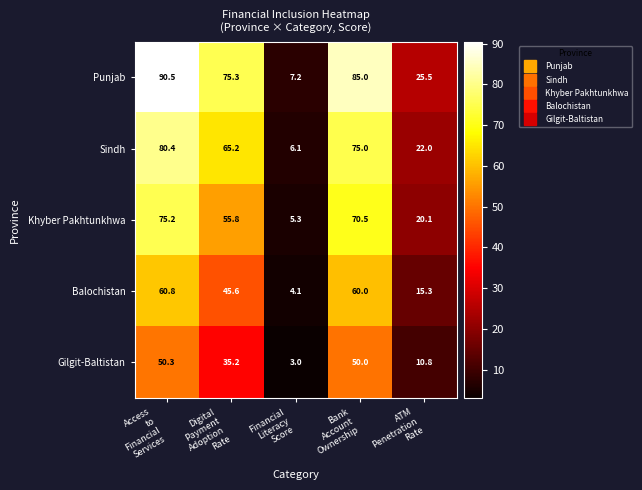

At which category is the sum across all series the highest?

Access
to
Financial
Services